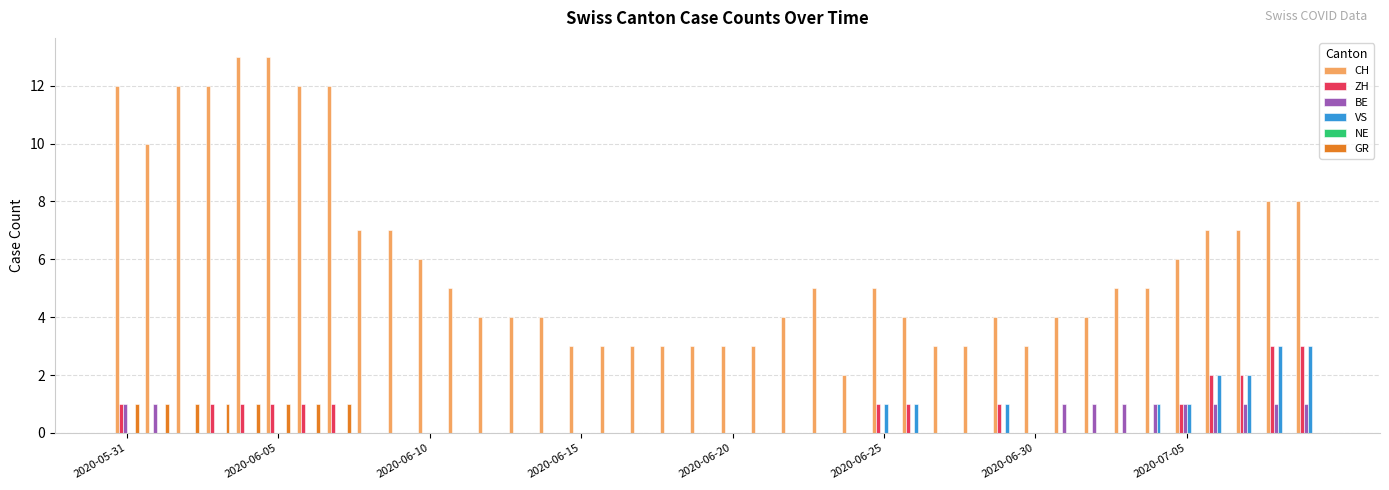

How many series are shown in this chart?

5